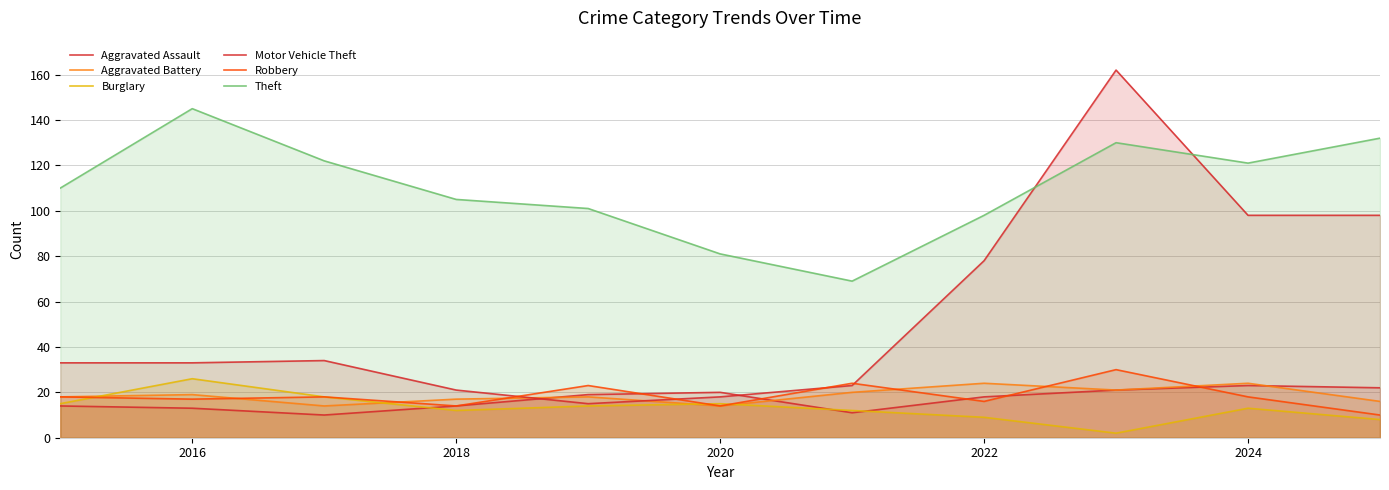

Reading left to right, list all the values displayed in this chart.

Aggravated Assault: 14	13	10	14	19	20	11	18	21	23	22
Aggravated Battery: 18	19	14	17	18	14	20	24	21	24	16
Burglary: 15	26	18	12	14	15	12	9	2	13	8
Motor Vehicle Theft: 33	33	34	21	15	18	23	78	162	98	98
Robbery: 18	17	18	14	23	14	24	16	30	18	10
Theft: 110	145	122	105	101	81	69	98	130	121	132